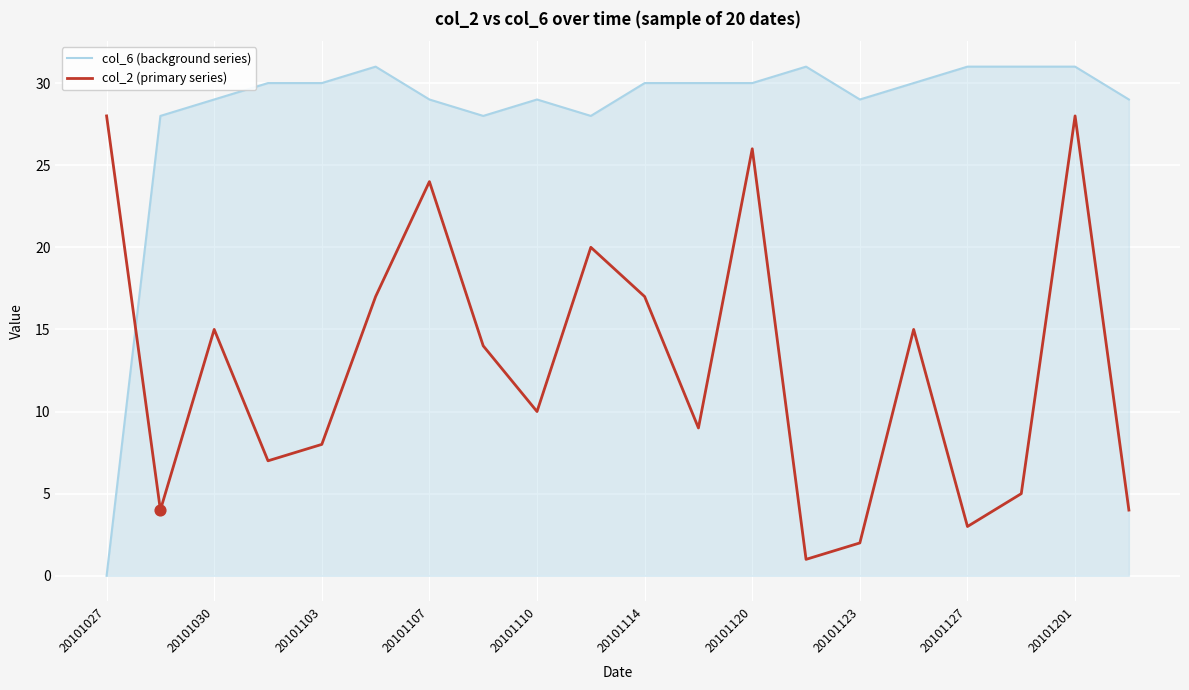

What are all the series names shown in the legend?

col_6 (background series), col_2 (primary series)